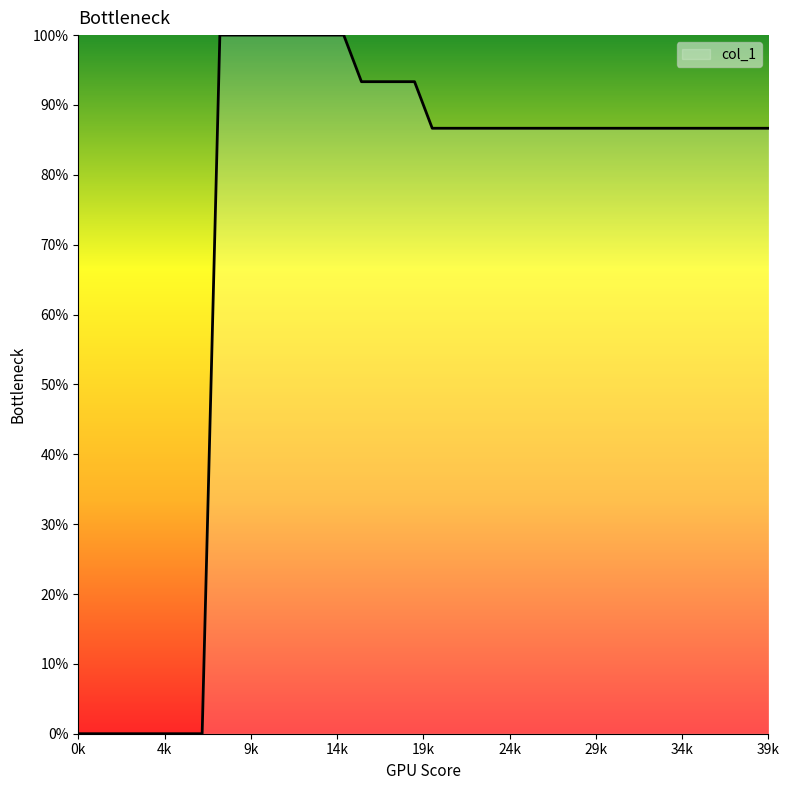

At which category does the chart reach its peak across all series?

8